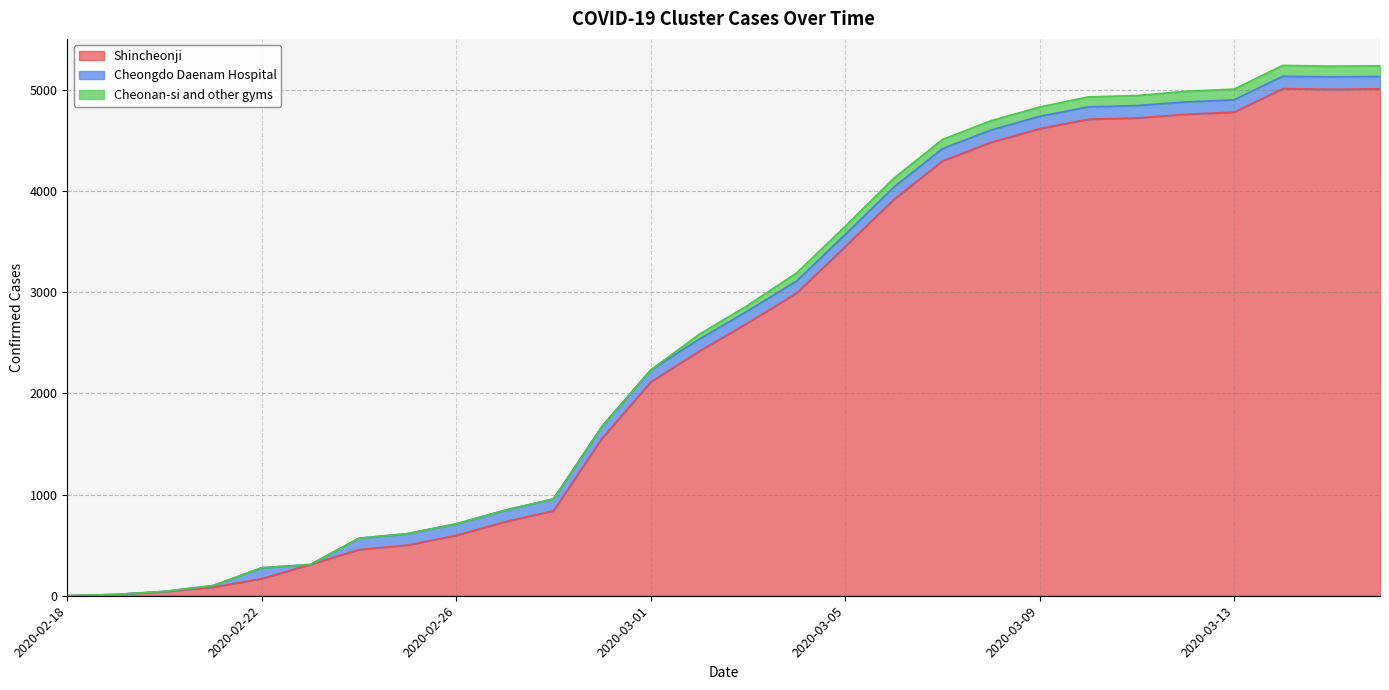

What are all the series names shown in the legend?

Shincheonji, Cheongdo Daenam Hospital, Cheonan-si and other gyms